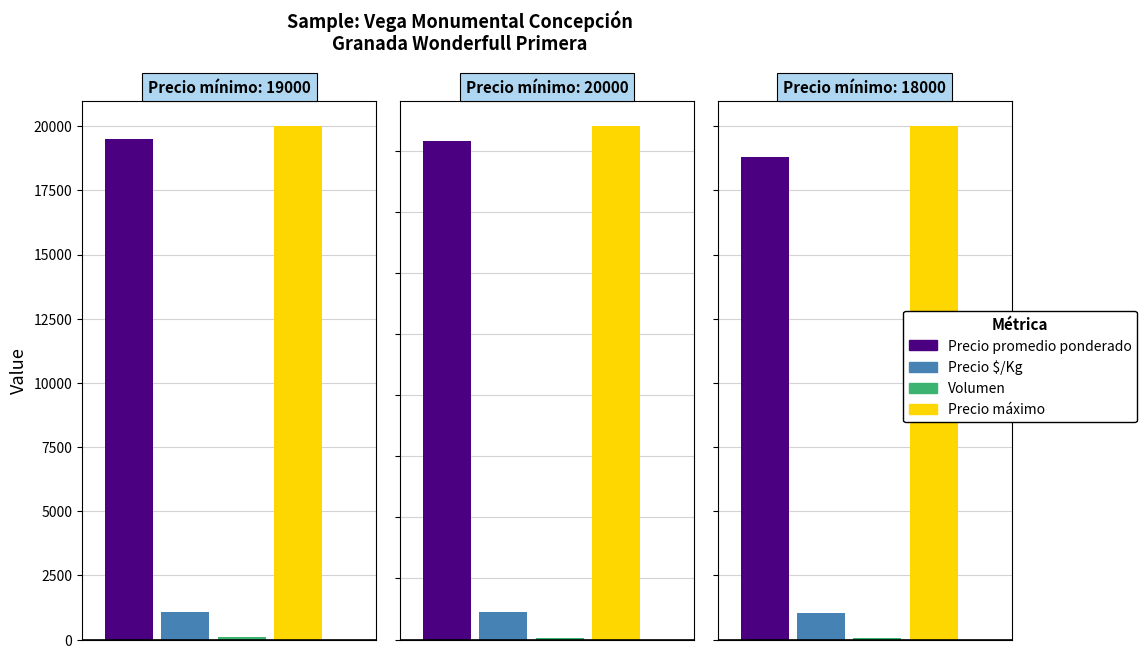

What is the difference between the maximum and minimum values in the Volumen series?

50